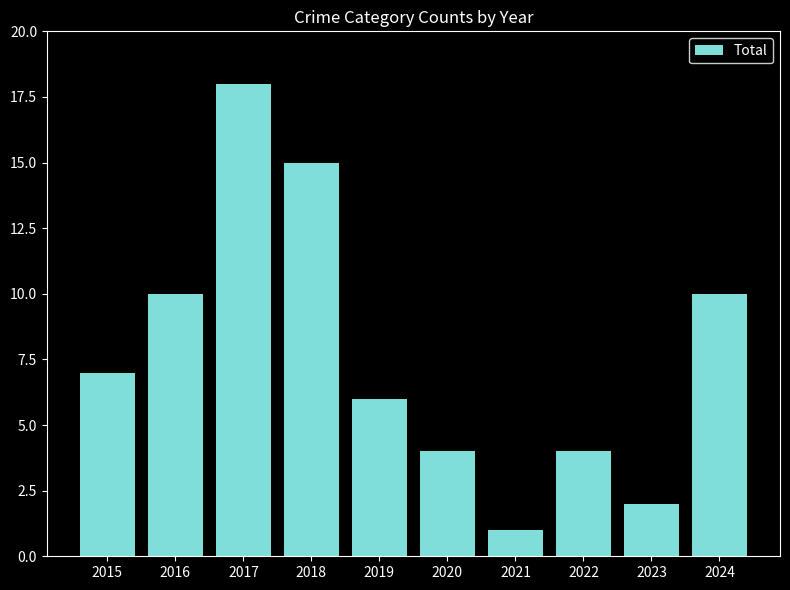

At which category does the chart reach its peak across all series?

2017